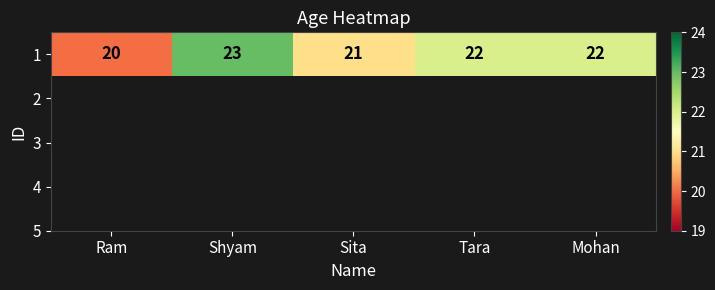

Reading left to right, list all the values displayed in this chart.

20	23	21	22	22